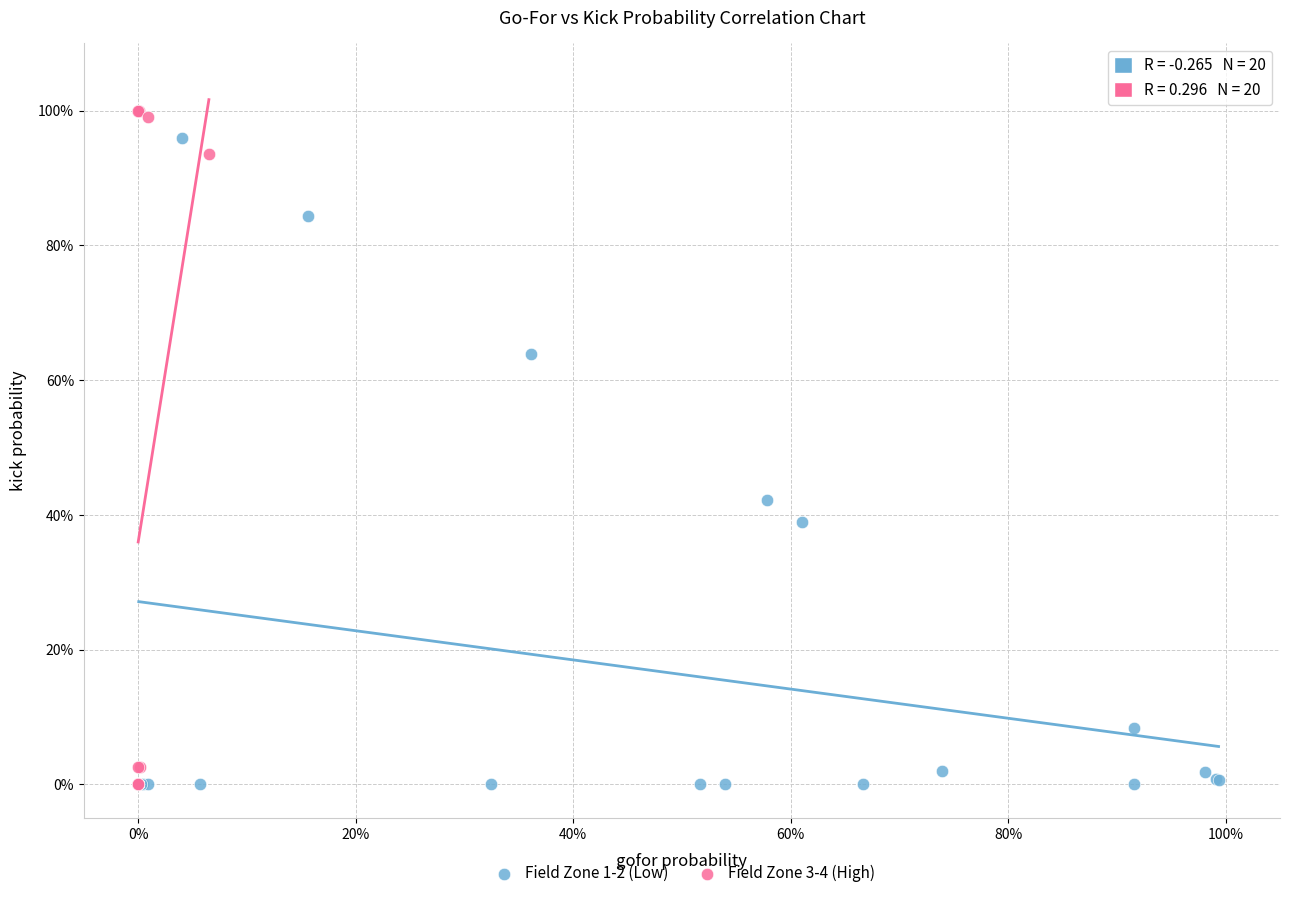

What are all the series names shown in the legend?

Field Zone 1-2 (Low), Field Zone 3-4 (High)